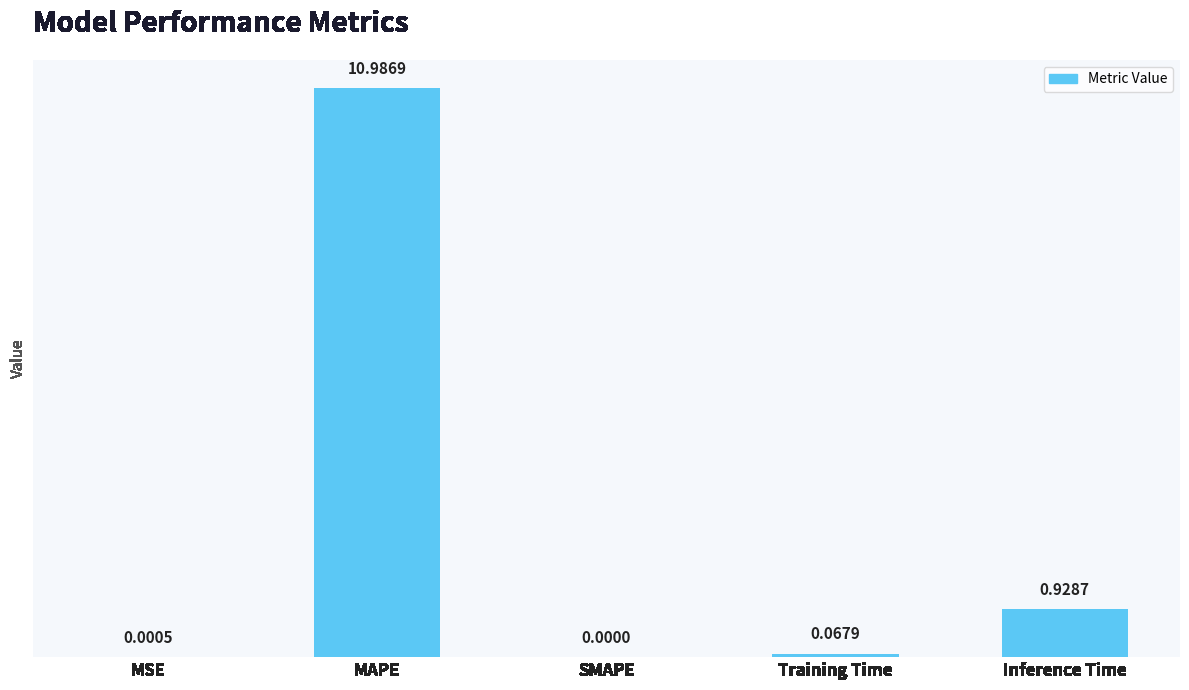

At which label is the value closest to 5?

Inference Time